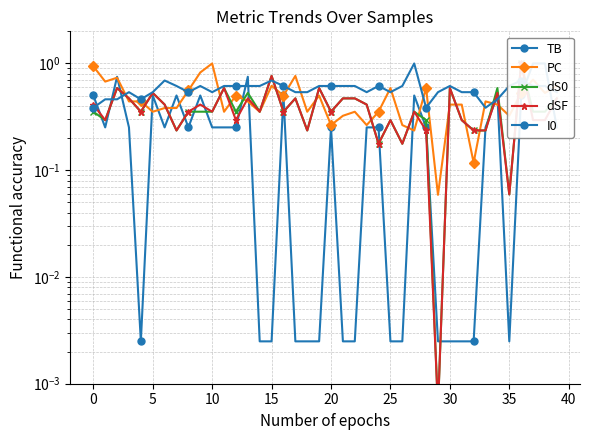

Is it true that PC equals 0.1 at 29?

True